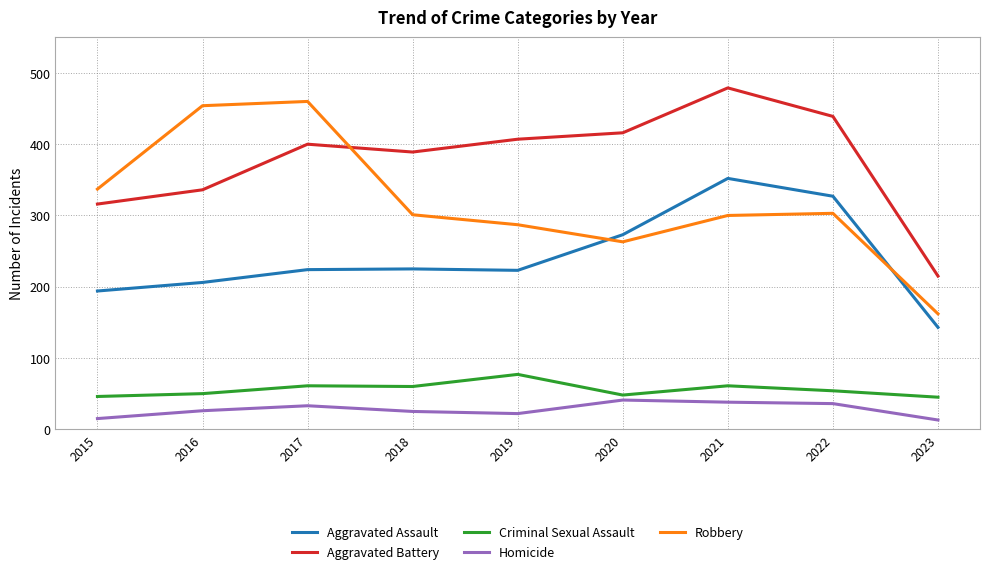

True or false: Homicide and Aggravated Assault intersect in this chart.

False